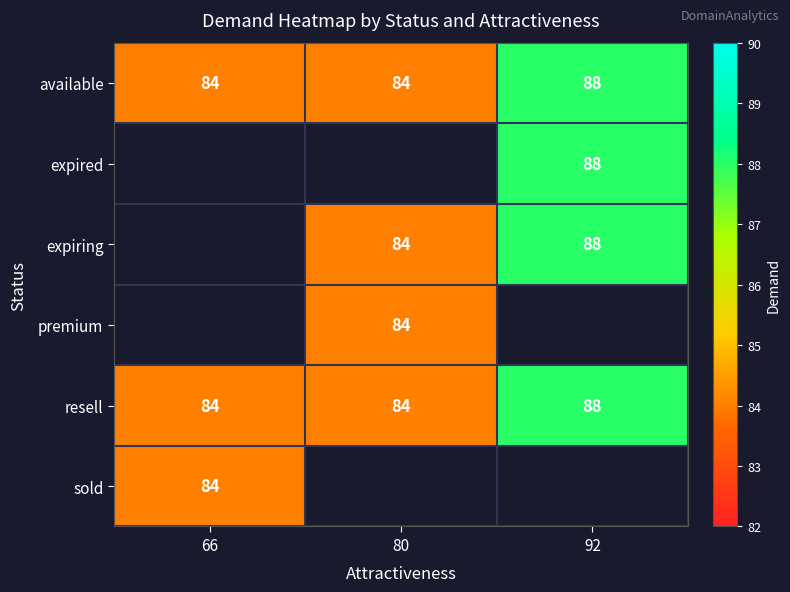

What value does the resell series have at 80?

84